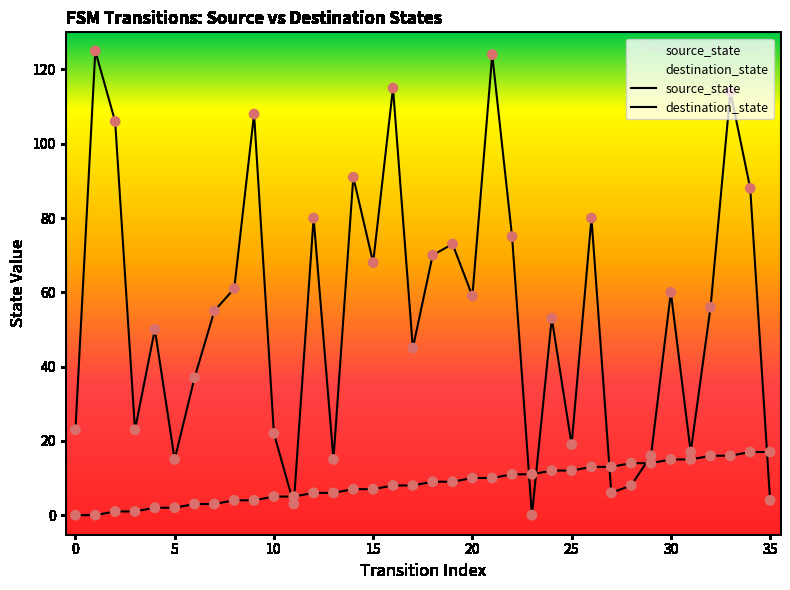

Which series contains the lowest Y value?

source_state